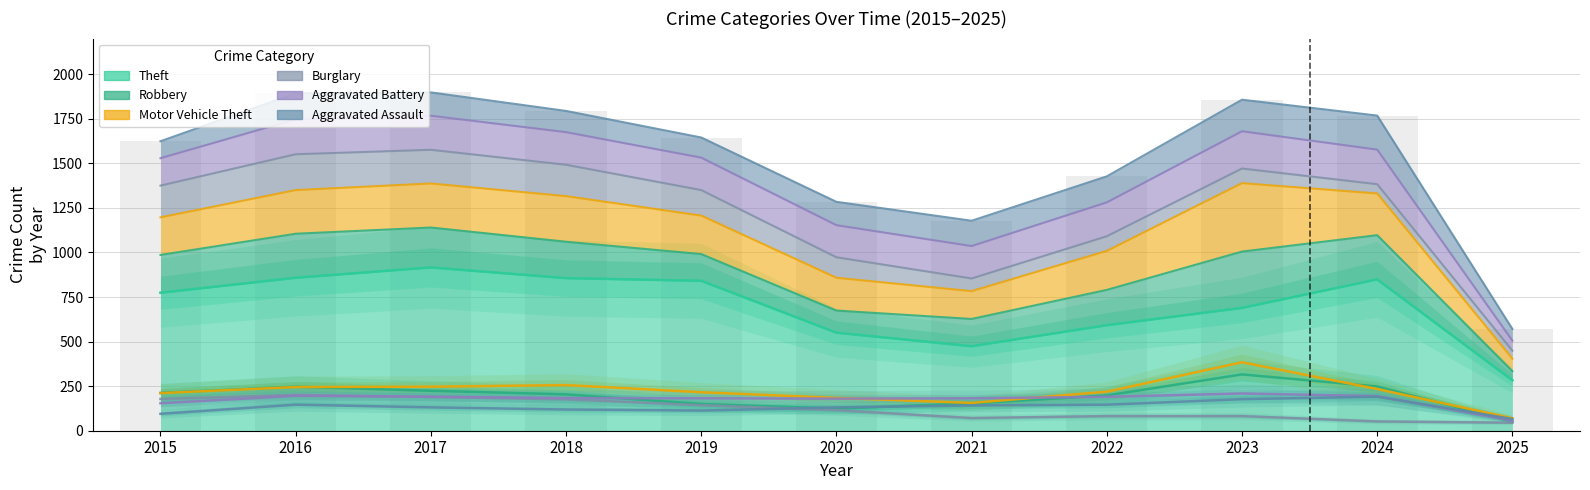

Reading left to right, list all the values displayed in this chart.

Theft: 2015=774	2016=858	2017=916	2018=856	2019=841	2020=550	2021=474	2022=592	2023=689	2024=849	2025=283
Robbery: 2015=212	2016=247	2017=224	2018=204	2019=150	2020=124	2021=153	2022=198	2023=316	2024=248	2025=51
Motor Vehicle Theft: 2015=211	2016=245	2017=247	2018=256	2019=216	2020=184	2021=156	2022=219	2023=384	2024=234	2025=70
Burglary: 2015=178	2016=201	2017=189	2018=176	2019=143	2020=115	2021=71	2022=82	2023=82	2024=52	2025=45
Aggravated Battery: 2015=154	2016=196	2017=191	2018=183	2019=182	2020=180	2021=182	2022=190	2023=209	2024=194	2025=56
Aggravated Assault: 2015=95	2016=146	2017=131	2018=119	2019=113	2020=131	2021=142	2022=146	2023=177	2024=191	2025=66